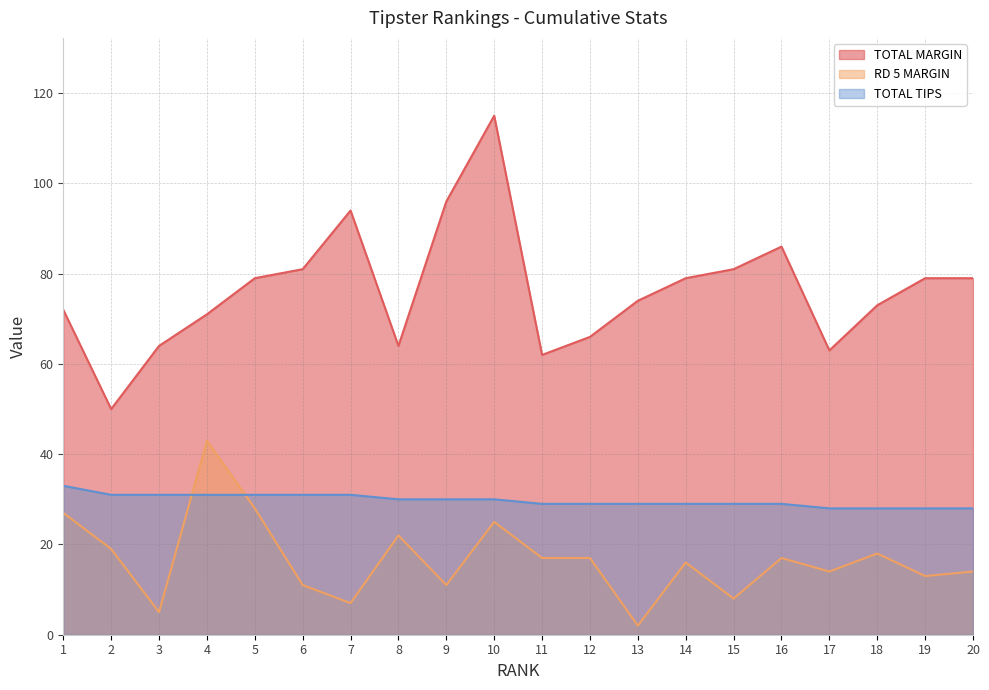

At which label does RD 5 MARGIN first exceed 17?

1